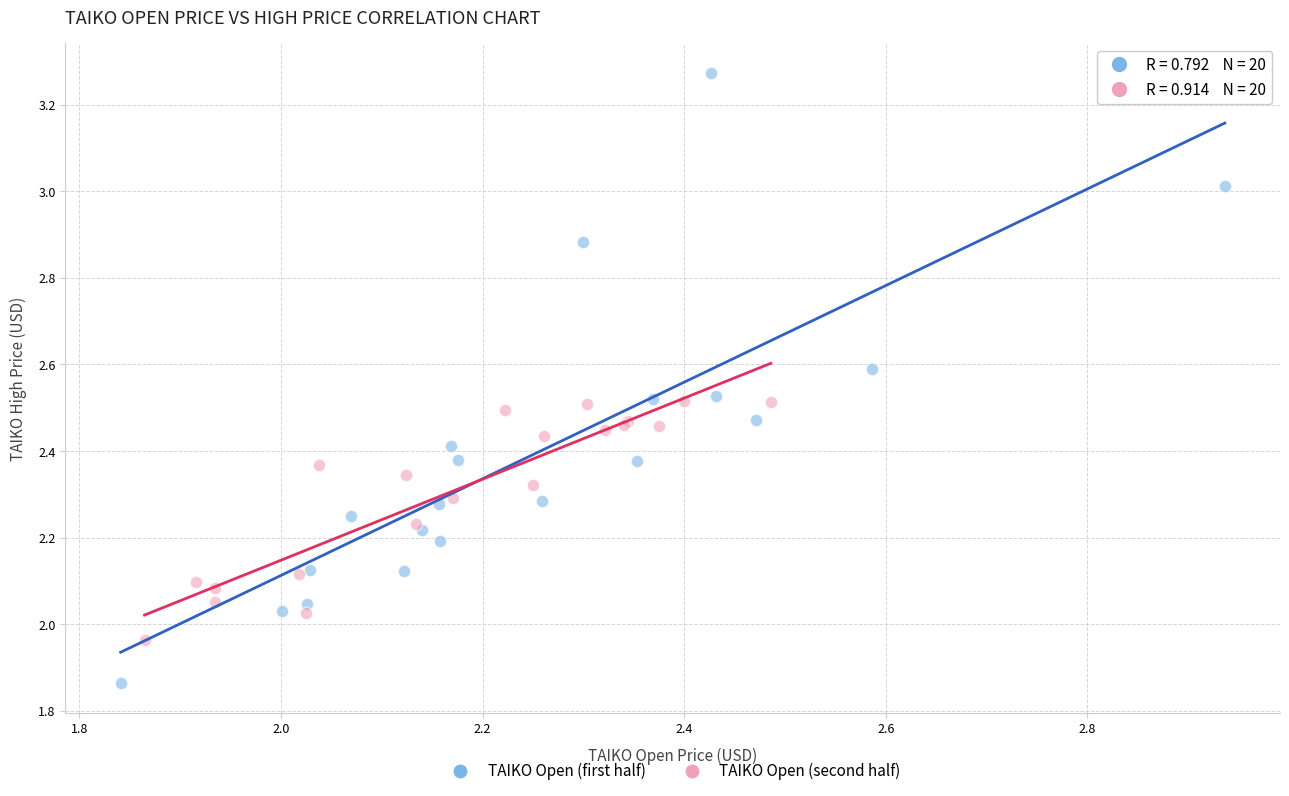

What are all the series names shown in the legend?

TAIKO Open (first half), TAIKO Open (second half)